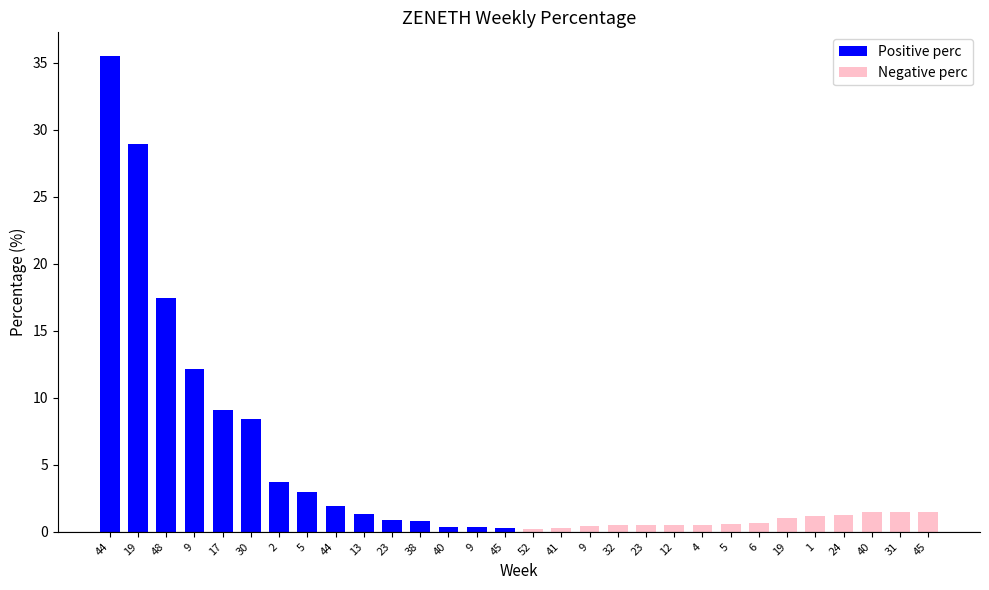

Which series has the largest total across all categories?

Positive perc